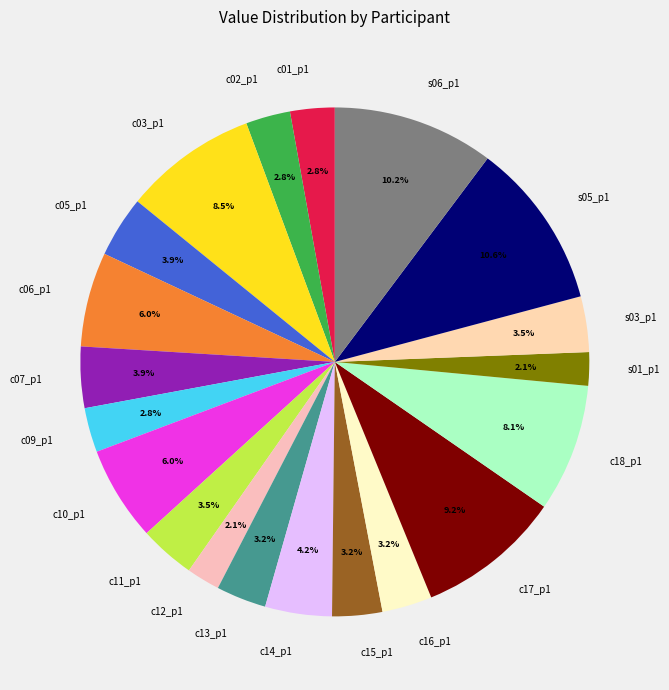

To the nearest percent, what is the difference between the c13_p1 and c17_p1 slice percentages?

6%